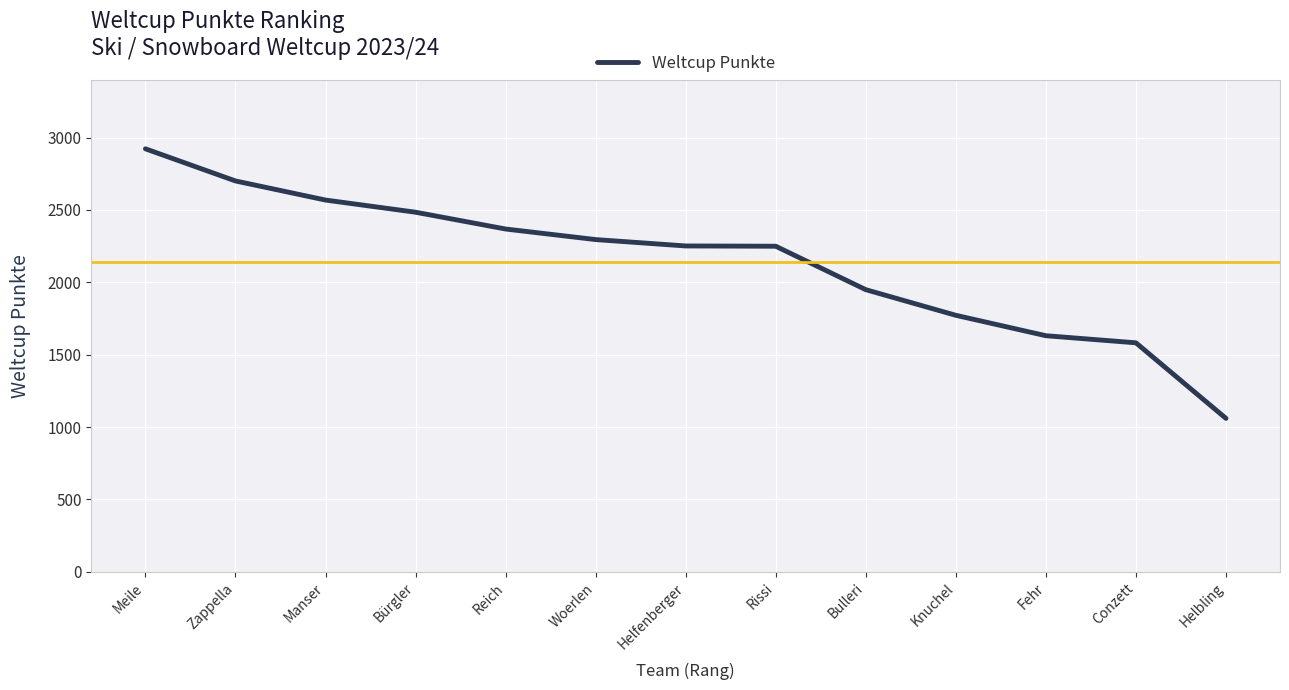

Is it true that the value at Helfenberger is 2251?

True